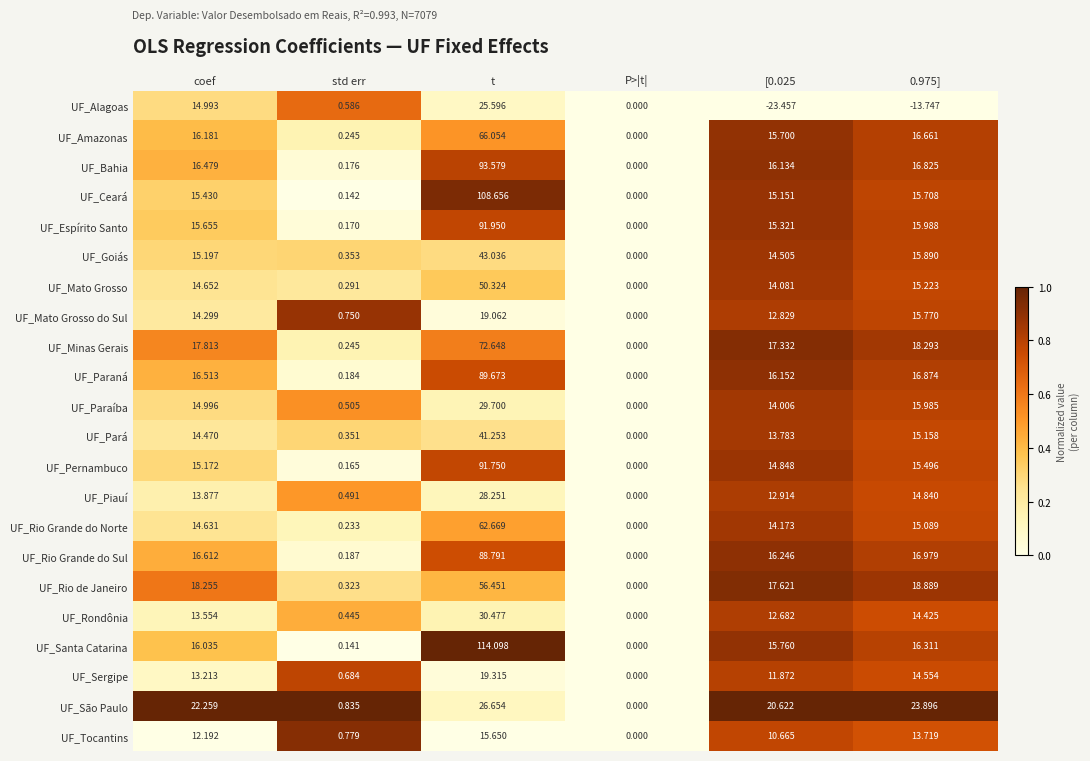

How many data points does each series have?

6